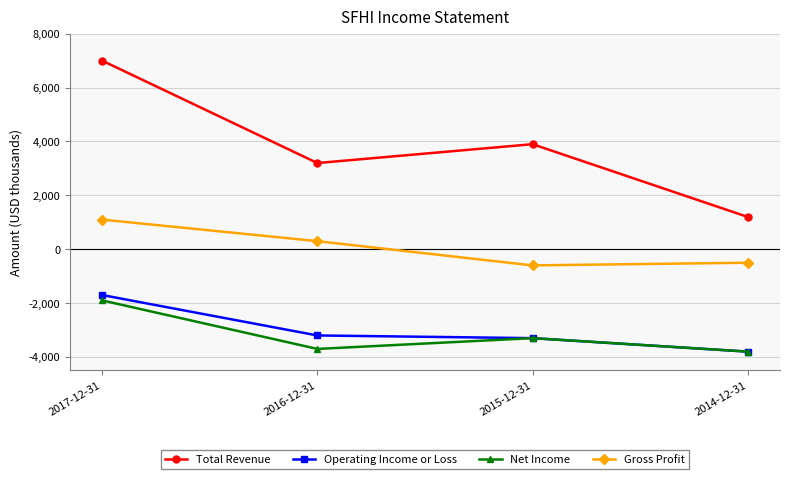

What is the label of the 4th point from the left?

2014-12-31